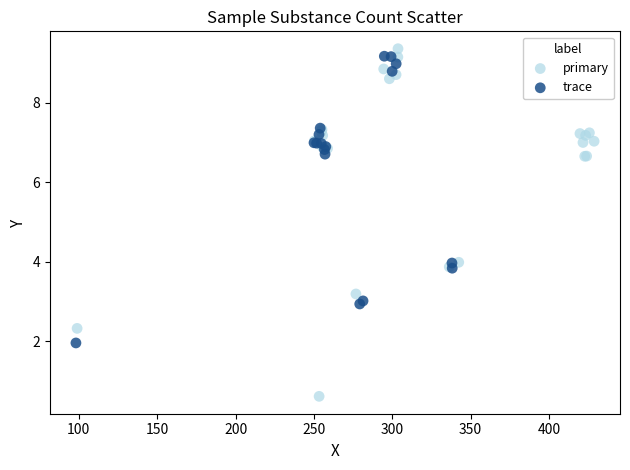

Which series reaches the minimum Y coordinate?

primary